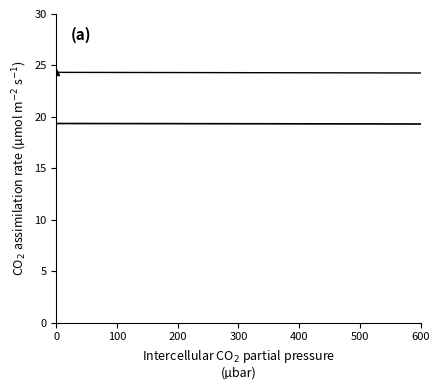

True or false: col_6 and col_5 cross at least once.

False